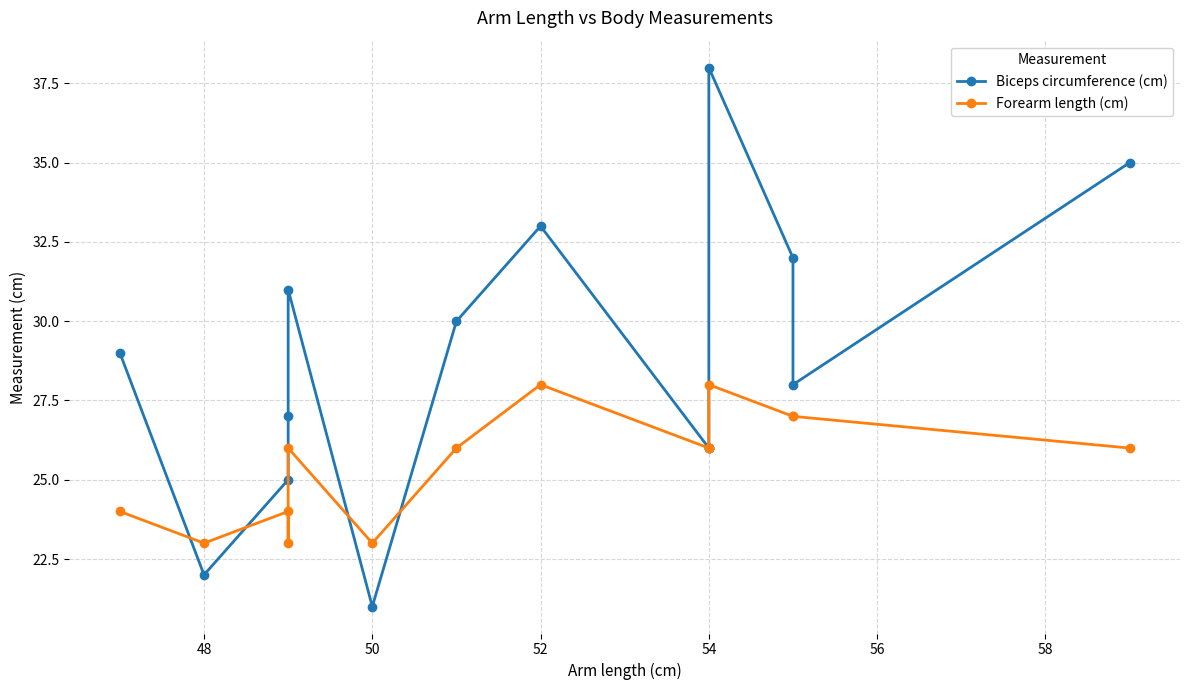

Reading left to right, list all the values displayed in this chart.

Biceps circumference (cm): 29	22	25	27	31	21	30	33	26	26	38	32	28	35
Forearm length (cm): 24	23	24	23	26	23	26	28	26	26	28	27	27	26